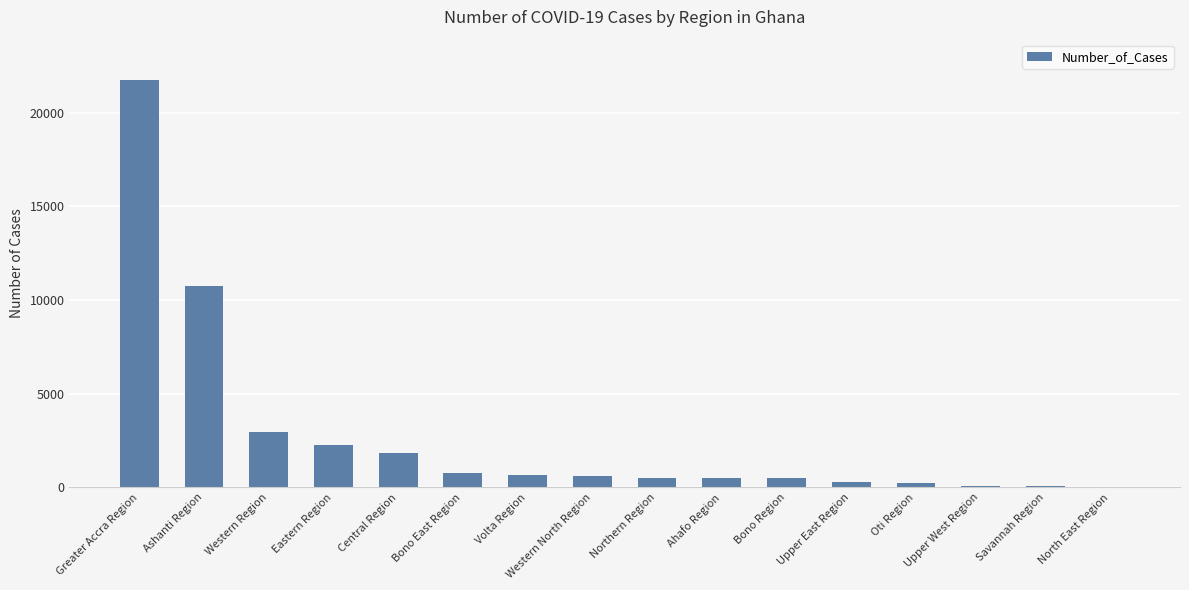

Which category has the highest value across all series?

Greater Accra Region